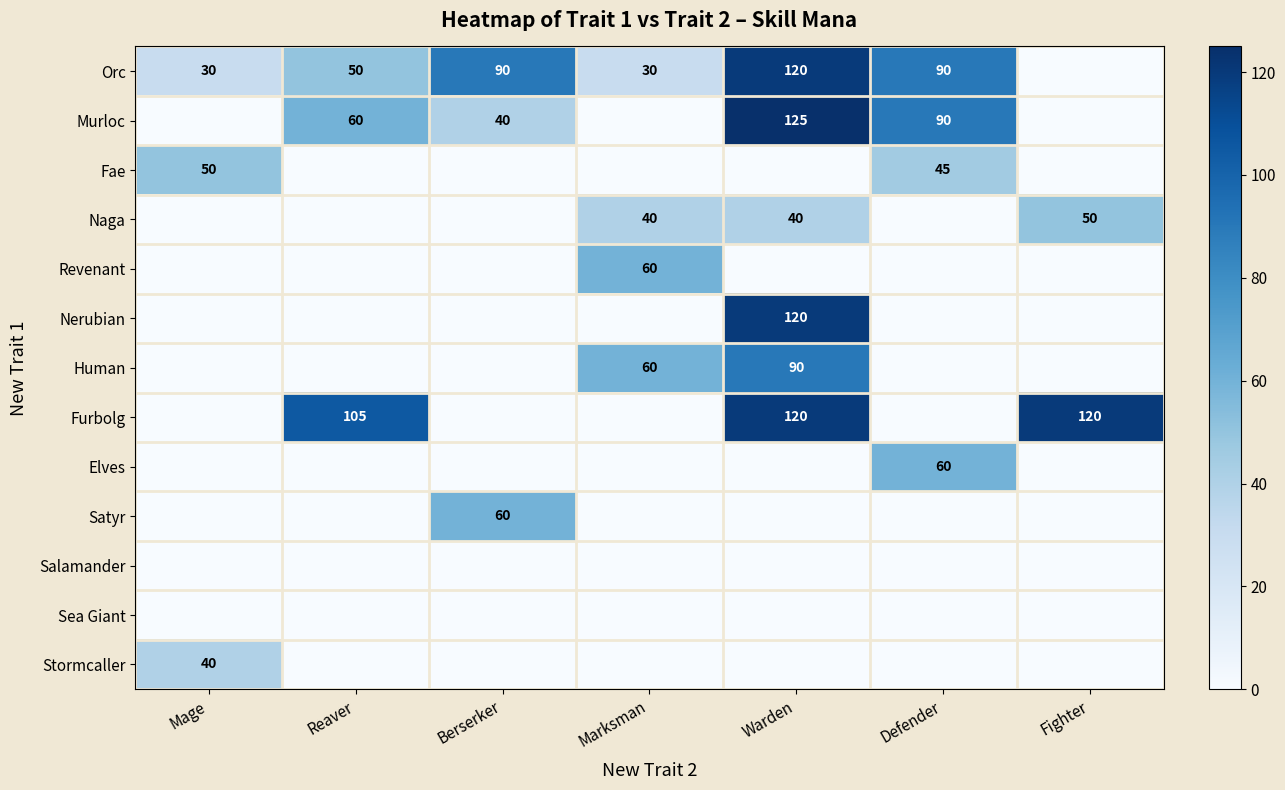

What is the sum of the Murloc values at Warden and Berserker?

165